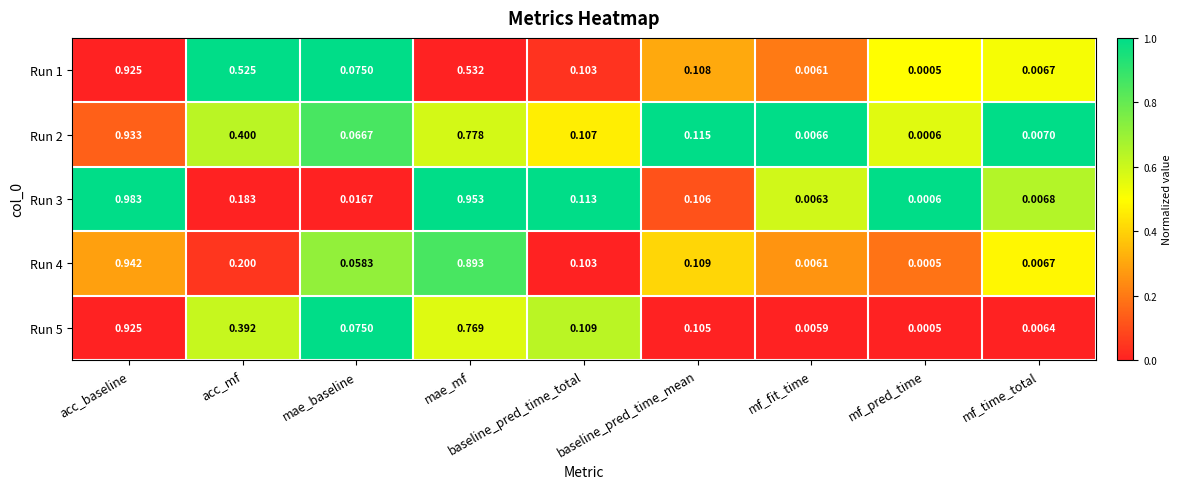

At which label is Run 1 closest to 0?

mf_pred_time